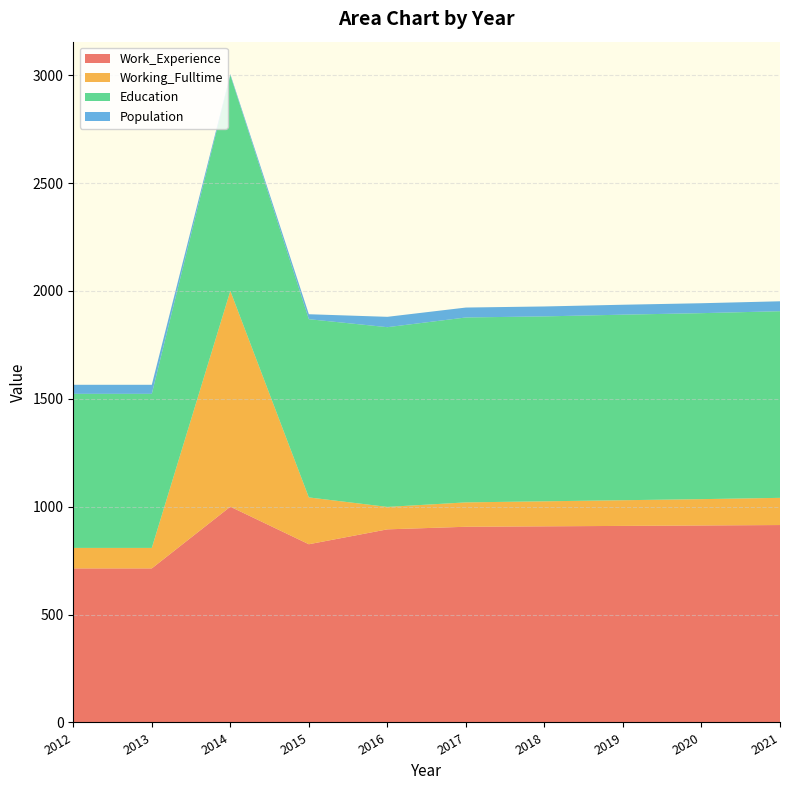

Reading left to right, transcribe all the data shown in this chart.

Work_Experience: 714	714	1000	826	895	907	909	911	913	915
Working_Fulltime: 95	95	1000	217	104	113	116	119	122	126
Education: 714	714	1000	826	833	857	857	860	862	865
Population: 42	42	5	23	48	46	46	46	46	46